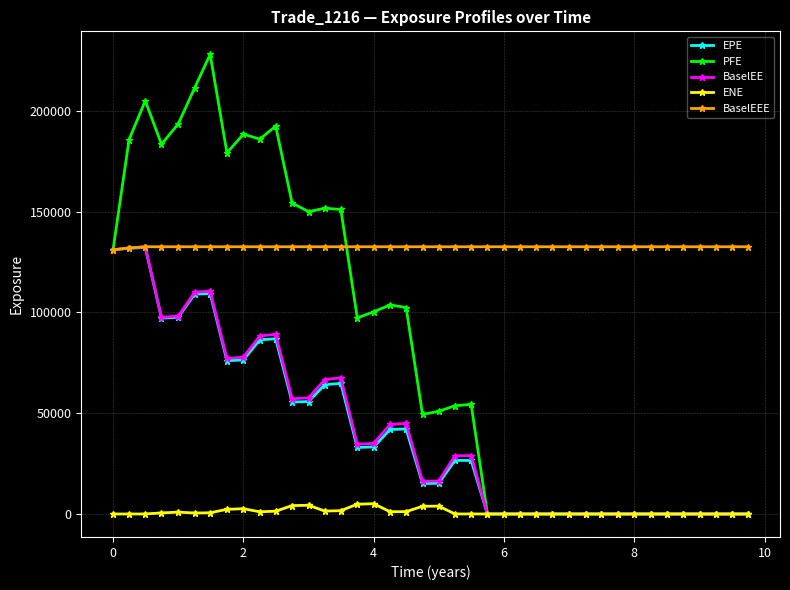

How many values in the ENE series exceed 18?

20